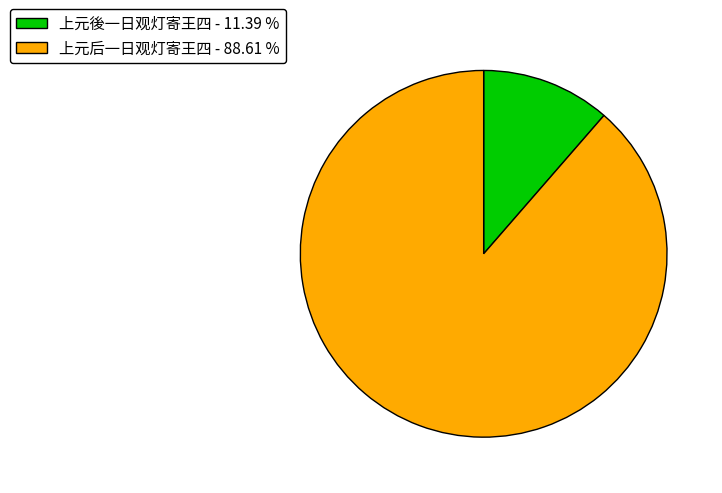

Is the sum of 上元後一日观灯寄王四 and 上元后一日观灯寄王四 greater than half?

Yes